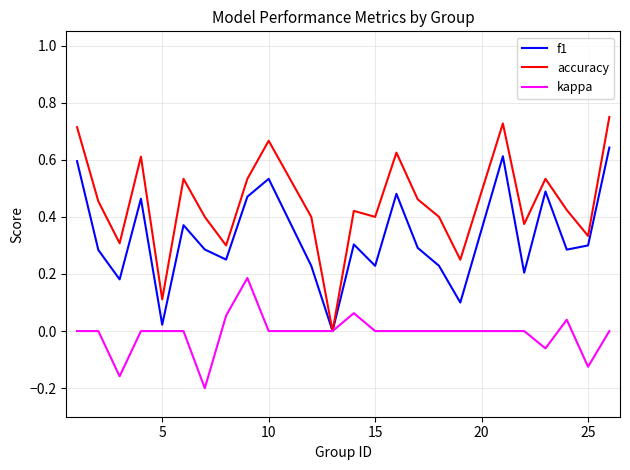

Rank the series by their average value, from highest to lowest.

accuracy, f1, kappa